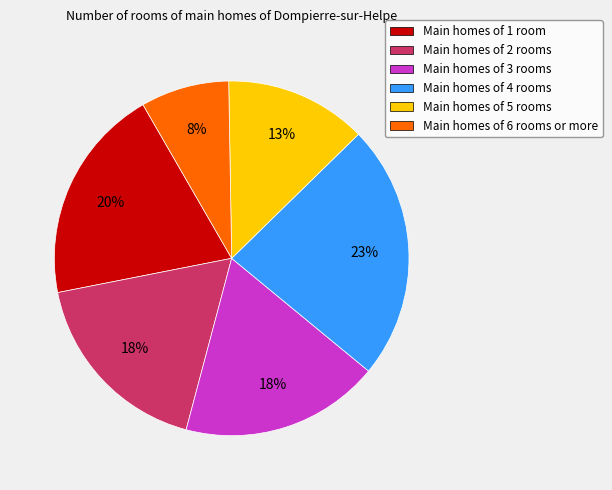

Is the sum of Main homes of 5 rooms and Main homes of 2 rooms greater than half?

No